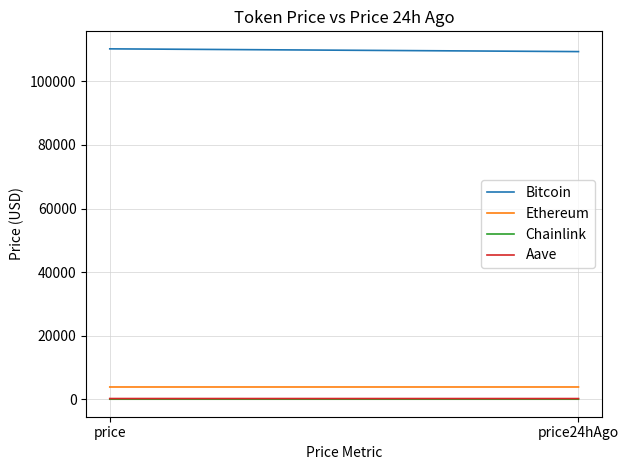

What is the lowest value of the Chainlink series?

17.1